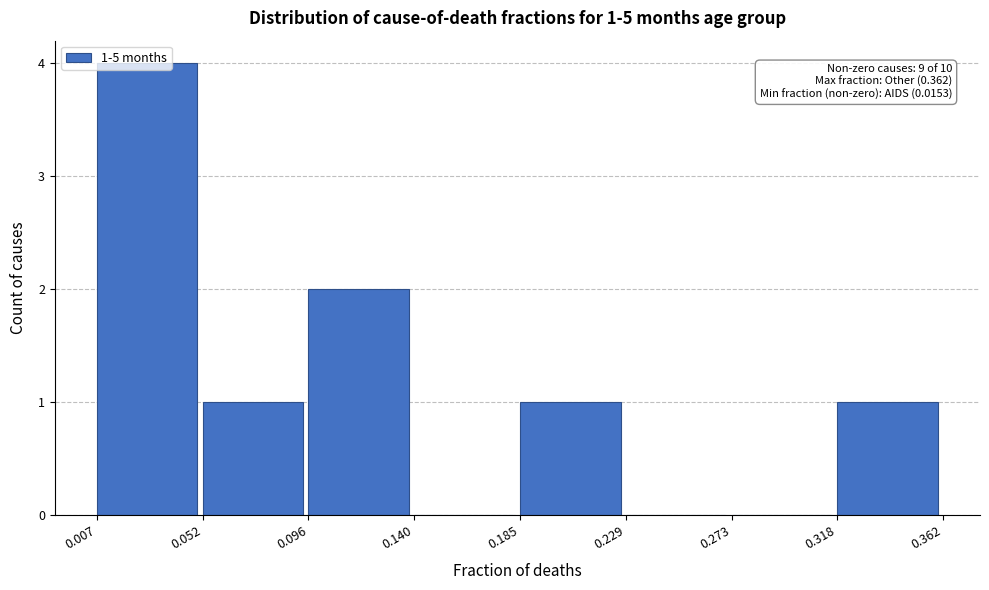

Which range on the x-axis has the tallest bar?

0.007 to 0.052